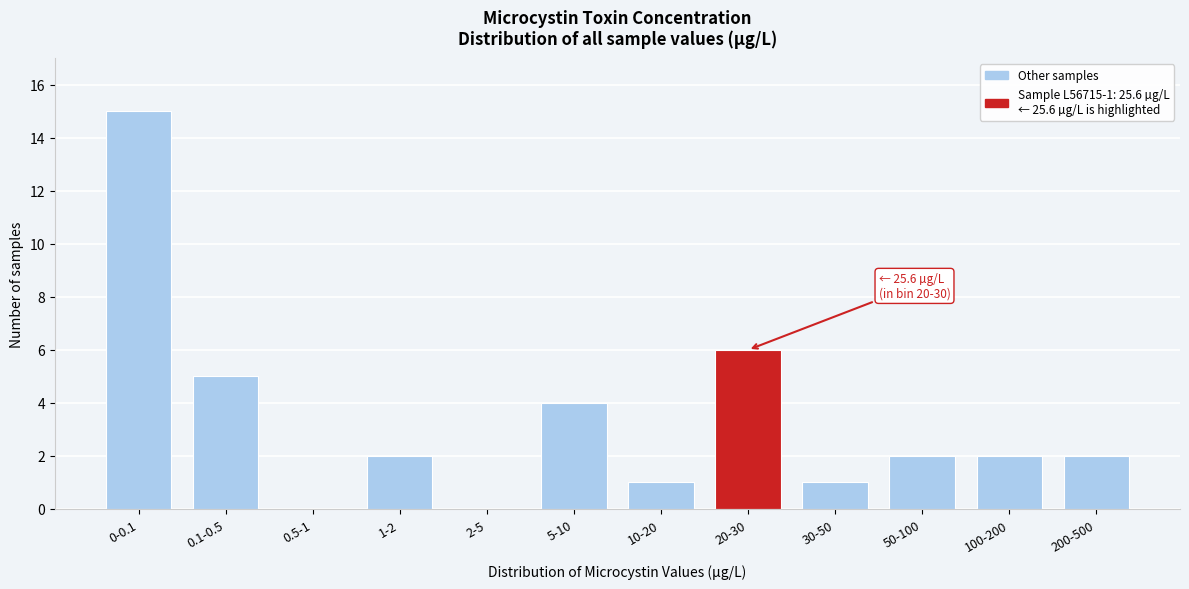

Reading left to right, what are all the values shown in this chart?

0-0.1=15	0.1-0.5=5	0.5-1=0	1-2=2	2-5=0	5-10=4	10-20=1	20-30=6	30-50=1	50-100=2	100-200=2	200-500=2